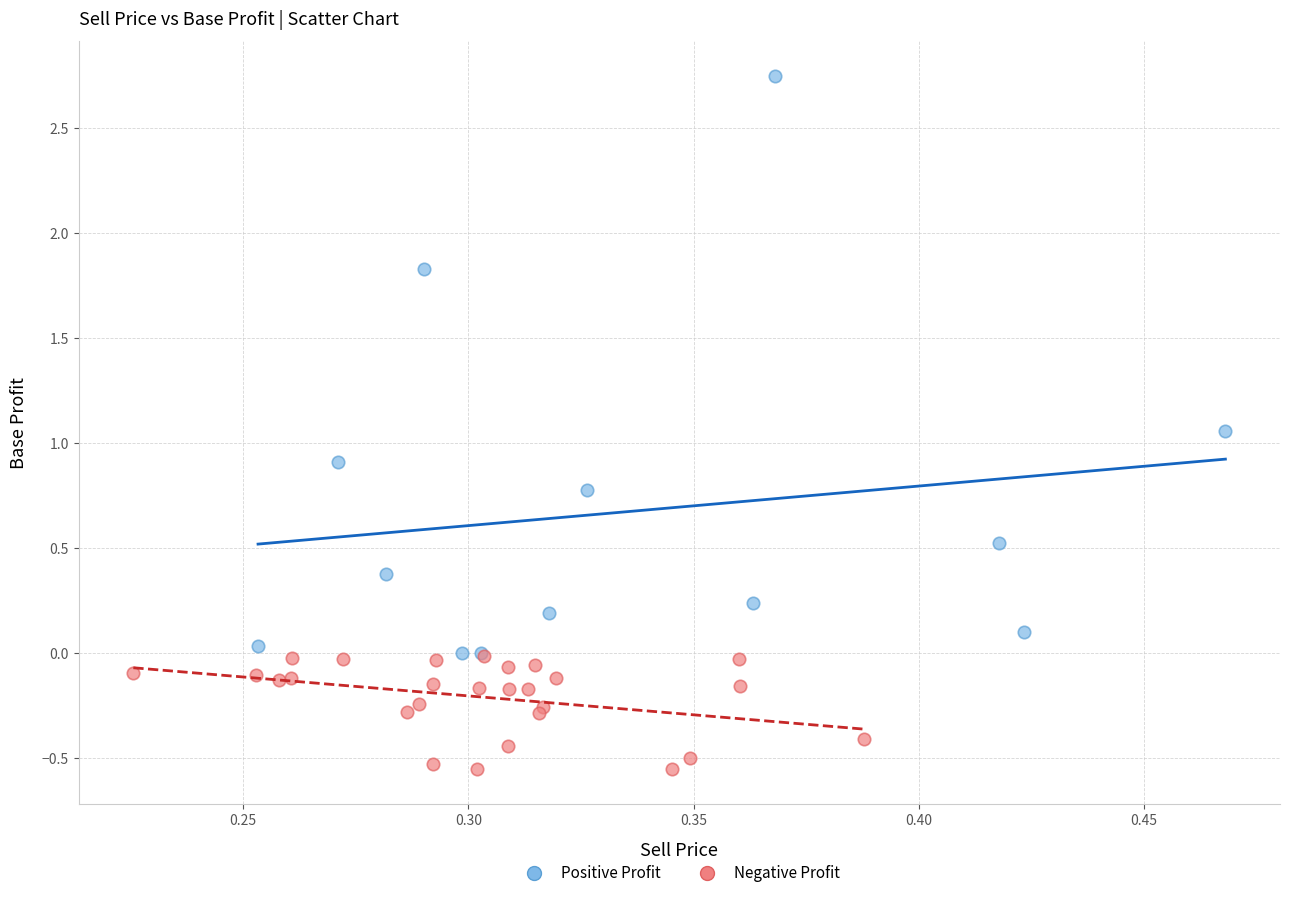

Which series contains the highest Y value?

Positive Profit